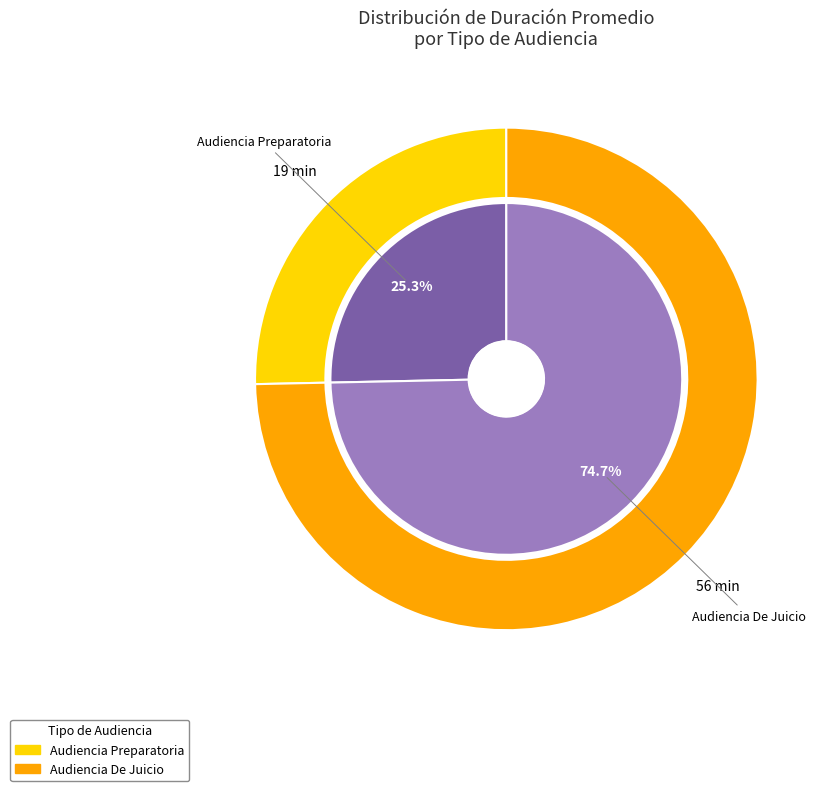

What percentage is the Audiencia De Juicio slice, to the nearest percent?

75%